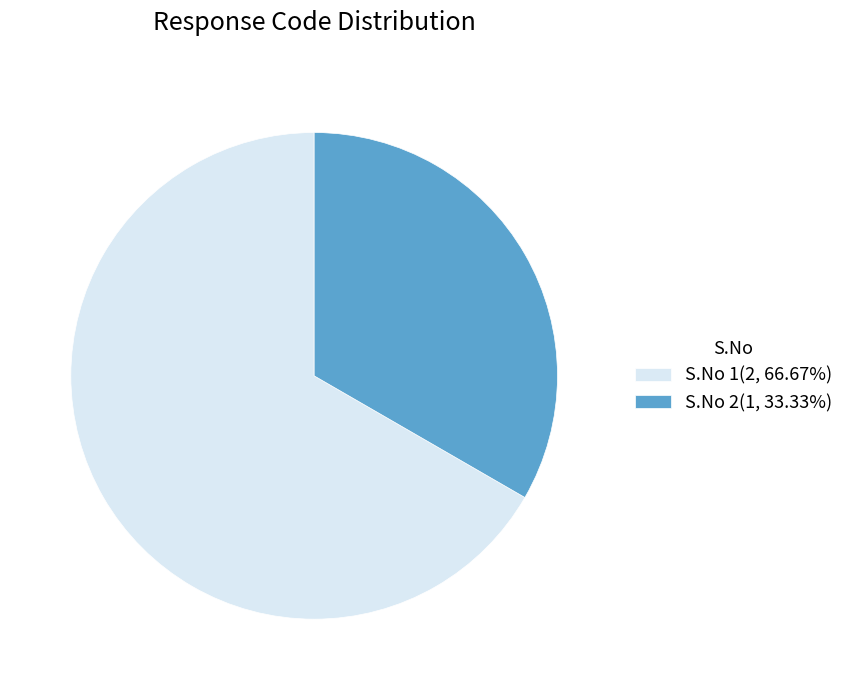

Is there a majority slice in this chart?

Yes